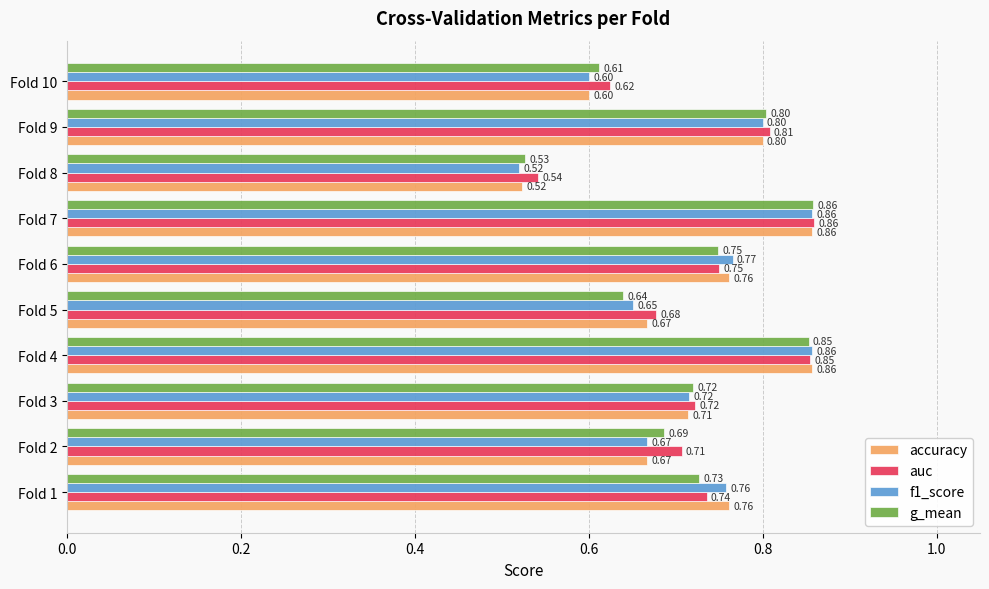

Which series has the largest total across all categories?

auc